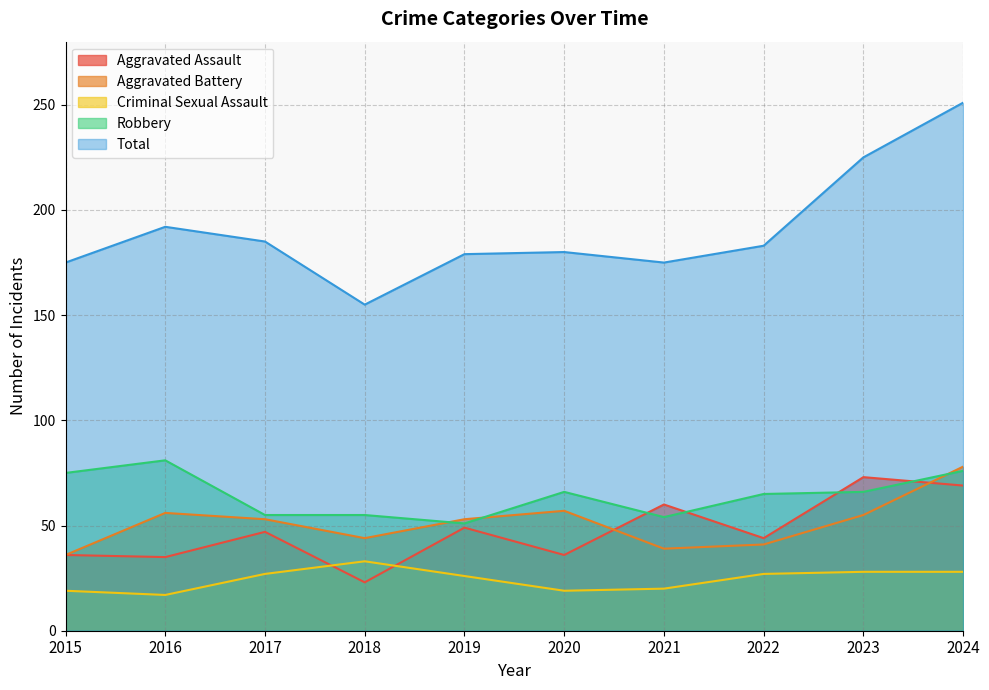

What is the difference between the highest and lowest values at 2023?

197